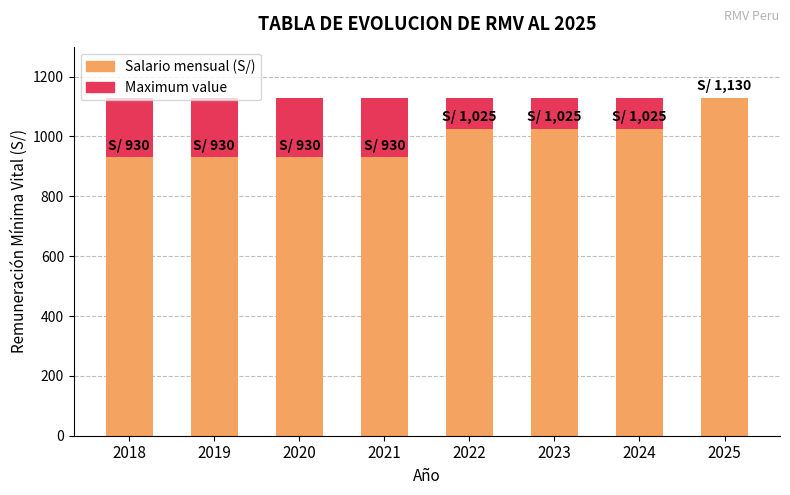

What is the value of the Salario mensual (S/) bar at the 8th from the left?

1130